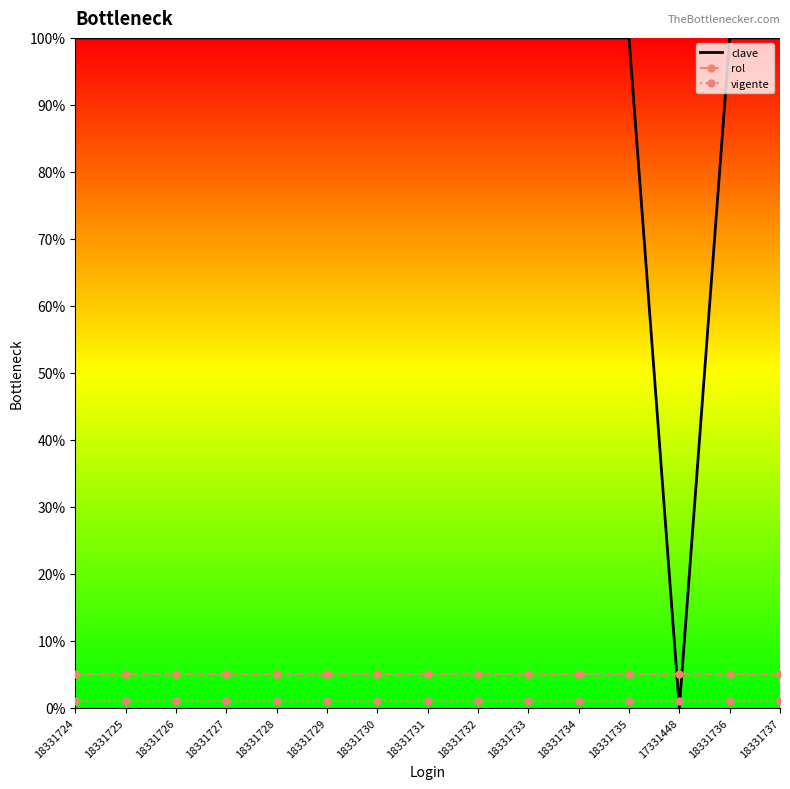

What are all the series names shown in the legend?

clave, rol, vigente